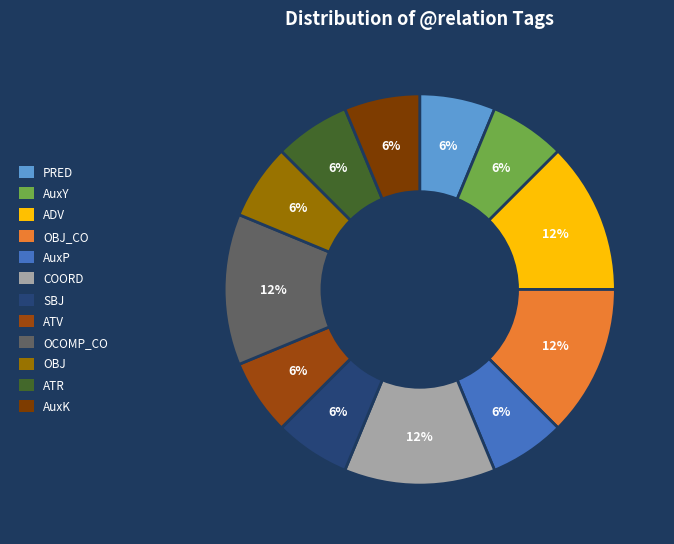

Is it true that OBJ_CO is 12% of the pie?

True